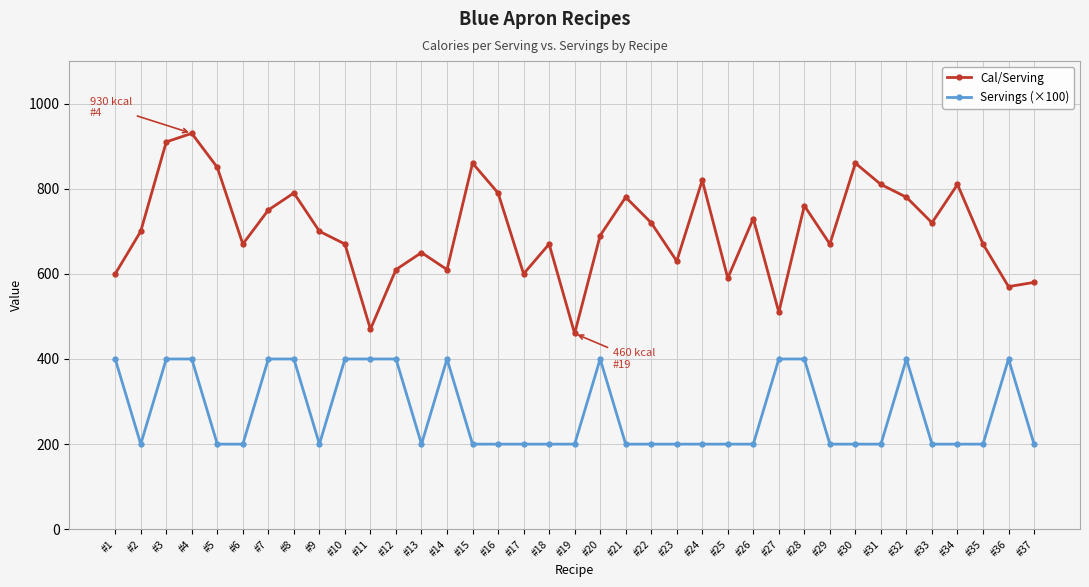

Reading right to left, transcribe all the data shown in this chart.

Cal/Serving: #37=580	#36=570	#35=670	#34=810	#33=720	#32=780	#31=810	#30=860	#29=670	#28=760	#27=510	#26=730	#25=590	#24=820	#23=630	#22=720	#21=780	#20=690	#19=460	#18=670	#17=600	#16=790	#15=860	#14=610	#13=650	#12=610	#11=470	#10=670	#9=700	#8=790	#7=750	#6=670	#5=850	#4=930	#3=910	#2=700	#1=600
Servings (×100): #37=200	#36=400	#35=200	#34=200	#33=200	#32=400	#31=200	#30=200	#29=200	#28=400	#27=400	#26=200	#25=200	#24=200	#23=200	#22=200	#21=200	#20=400	#19=200	#18=200	#17=200	#16=200	#15=200	#14=400	#13=200	#12=400	#11=400	#10=400	#9=200	#8=400	#7=400	#6=200	#5=200	#4=400	#3=400	#2=200	#1=400